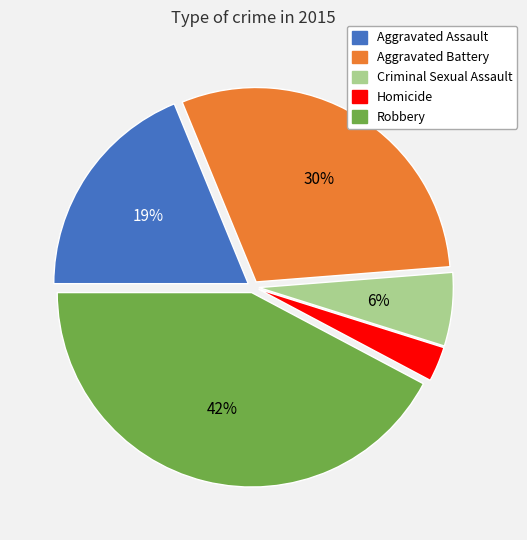

To the nearest percent, what is the difference between the largest and smallest slice percentages?

39%